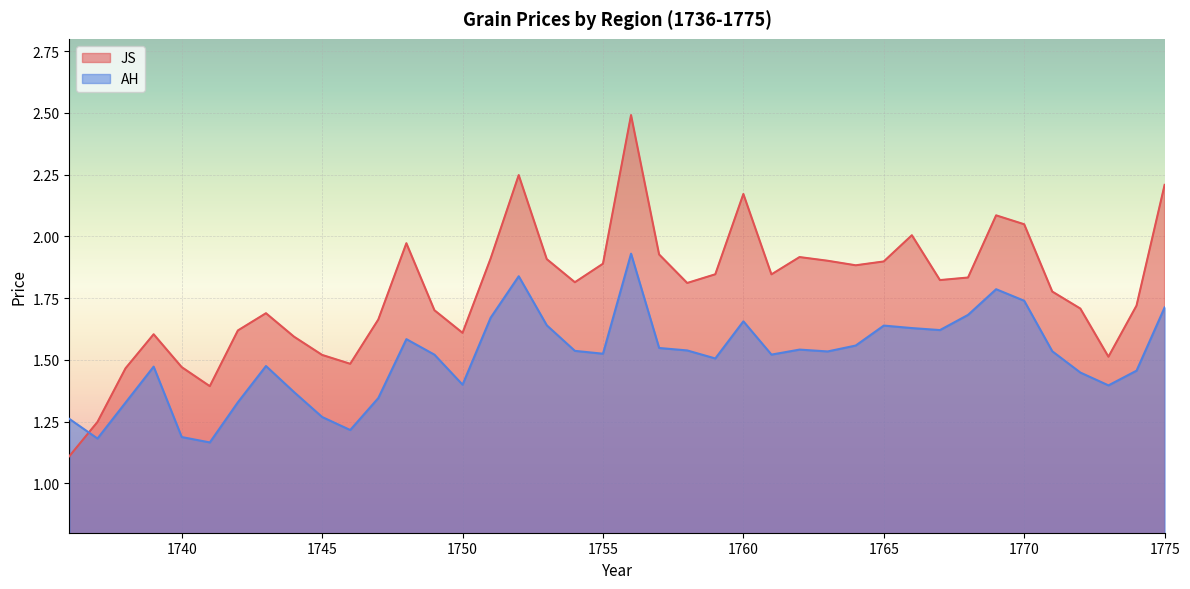

True or false: AH and JS cross at least once.

True